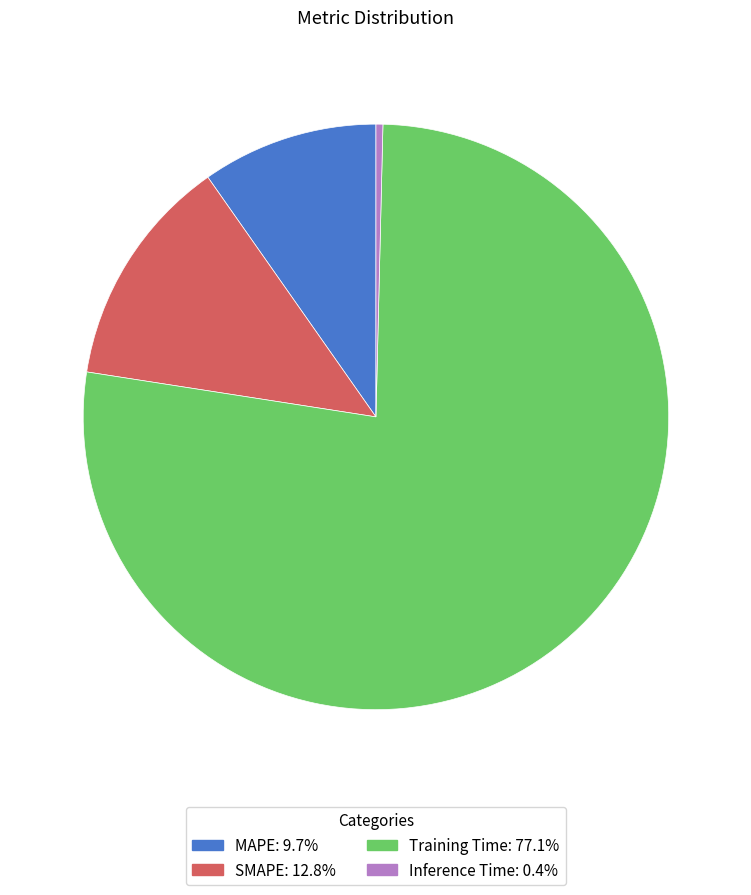

Which category accounts for the majority?

Training Time